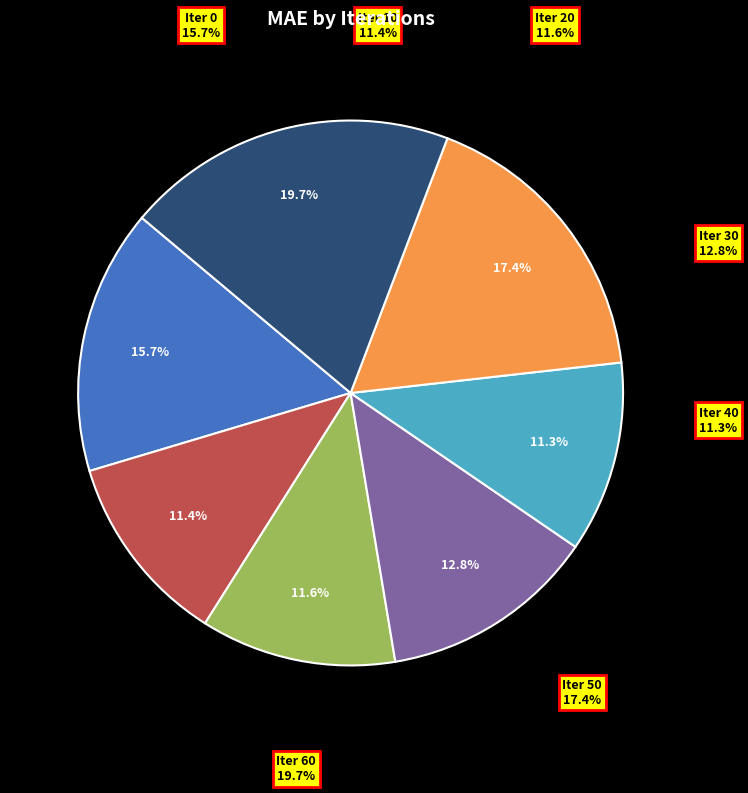

What is the total percentage of 20 and 60?

31.3%